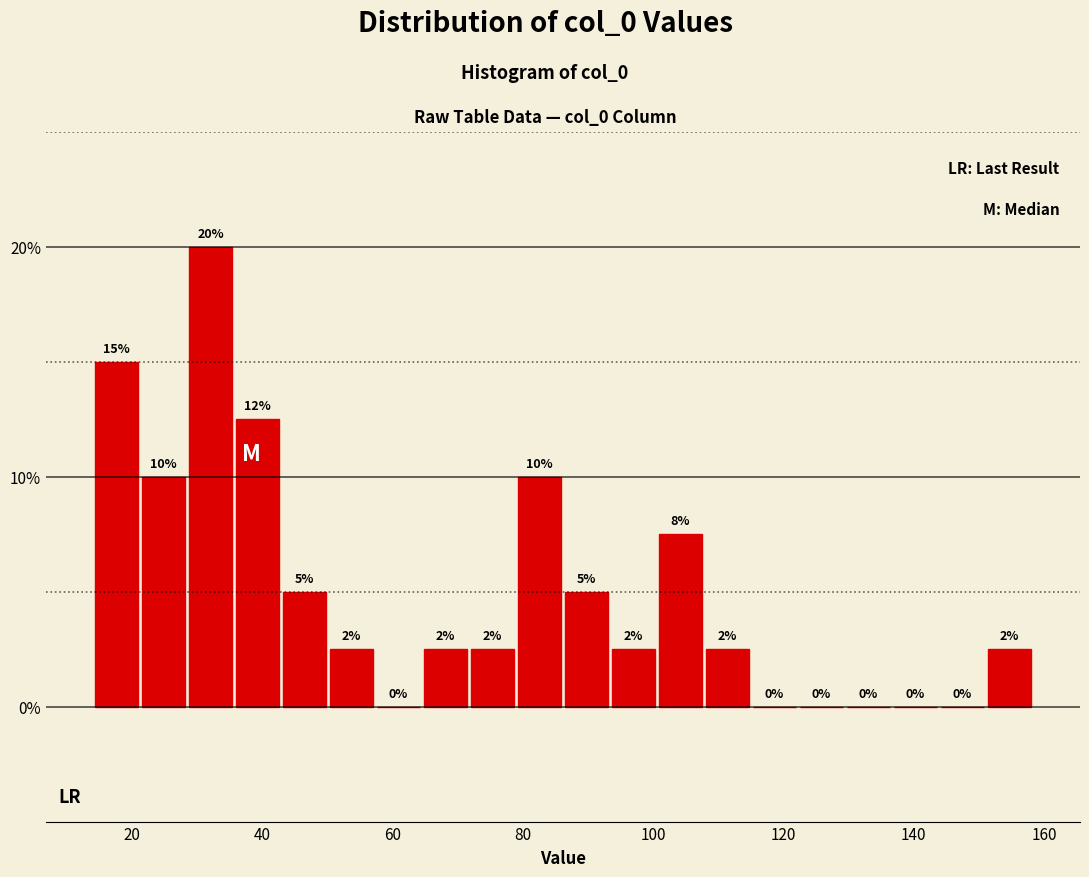

Read against the x-axis, roughly where is the centre of the tallest bar?

32